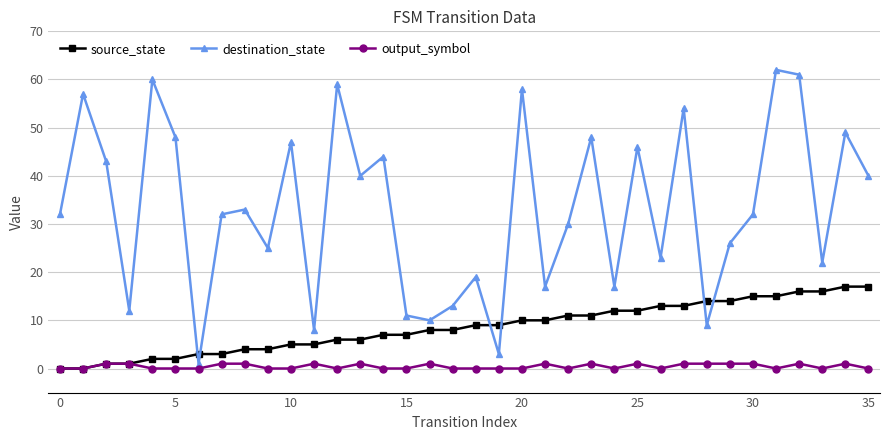

List the series in order of their overall mean, lowest first.

output_symbol, source_state, destination_state